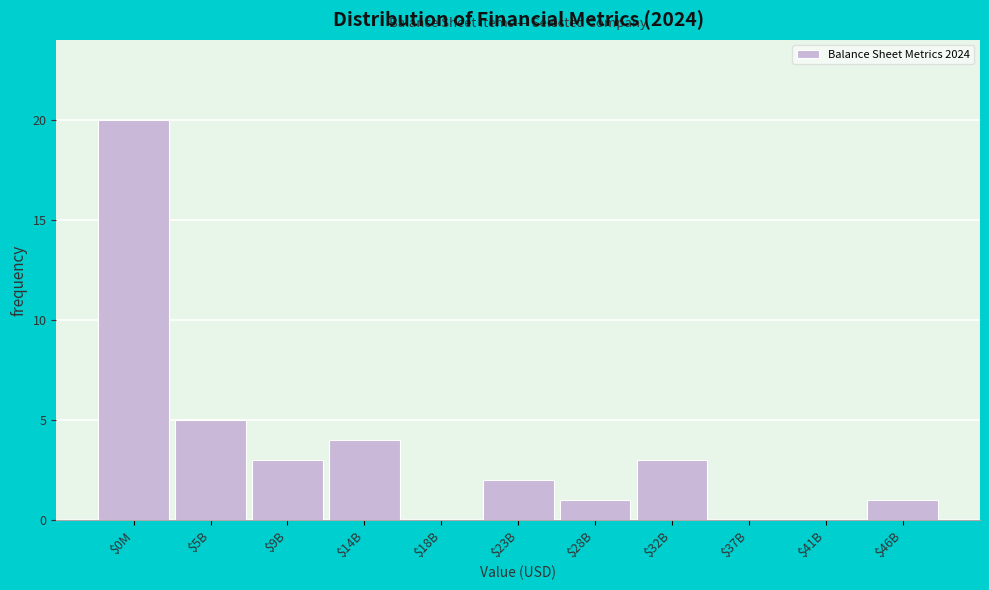

The chart shows a value of 1 at $23B. True or false?

False